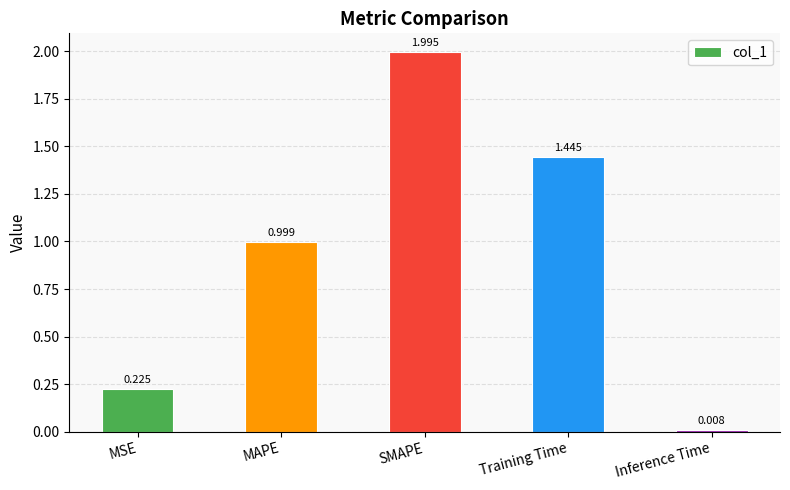

What position from the right is MSE?

5